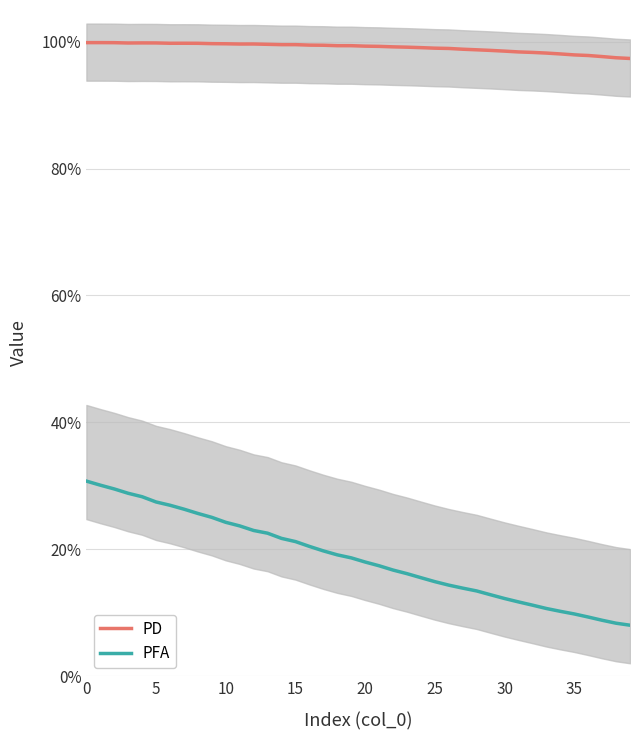

What is the label of the 10th point from the left?

9